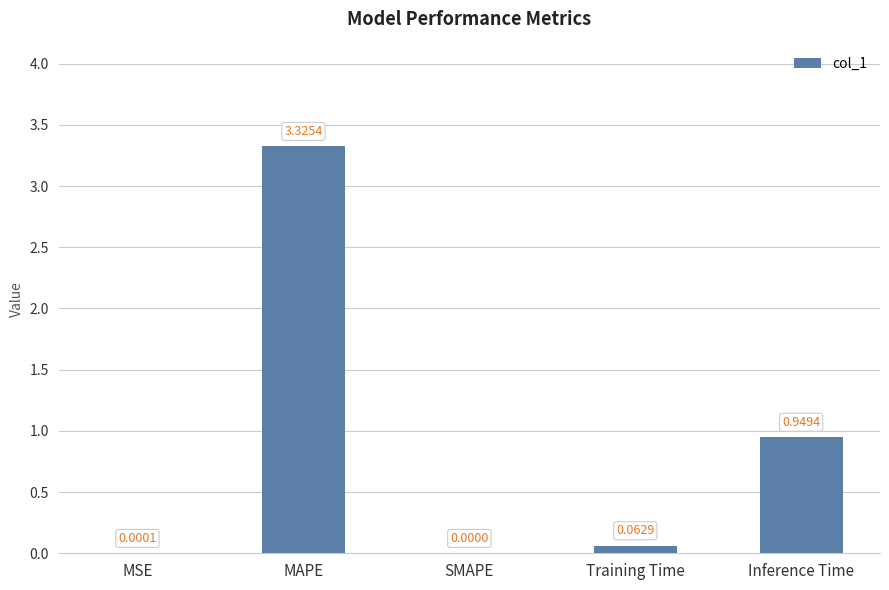

How many positive values are there?

4